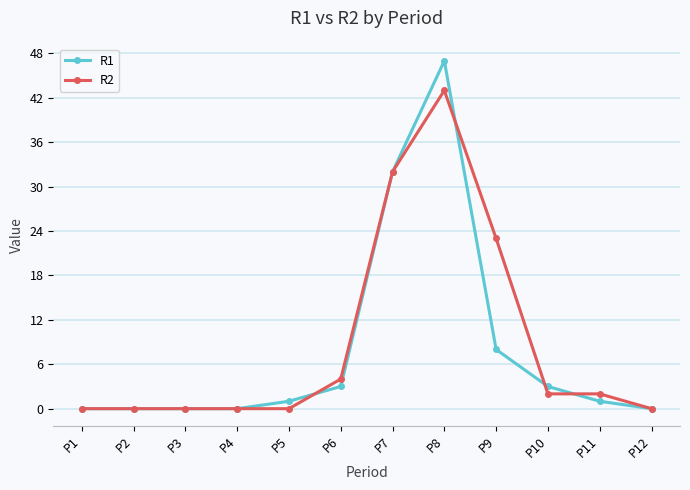

Reading left to right, list all the values displayed in this chart.

R1: P1=0	P2=0	P3=0	P4=0	P5=1	P6=3	P7=32	P8=47	P9=8	P10=3	P11=1	P12=0
R2: P1=0	P2=0	P3=0	P4=0	P5=0	P6=4	P7=32	P8=43	P9=23	P10=2	P11=2	P12=0